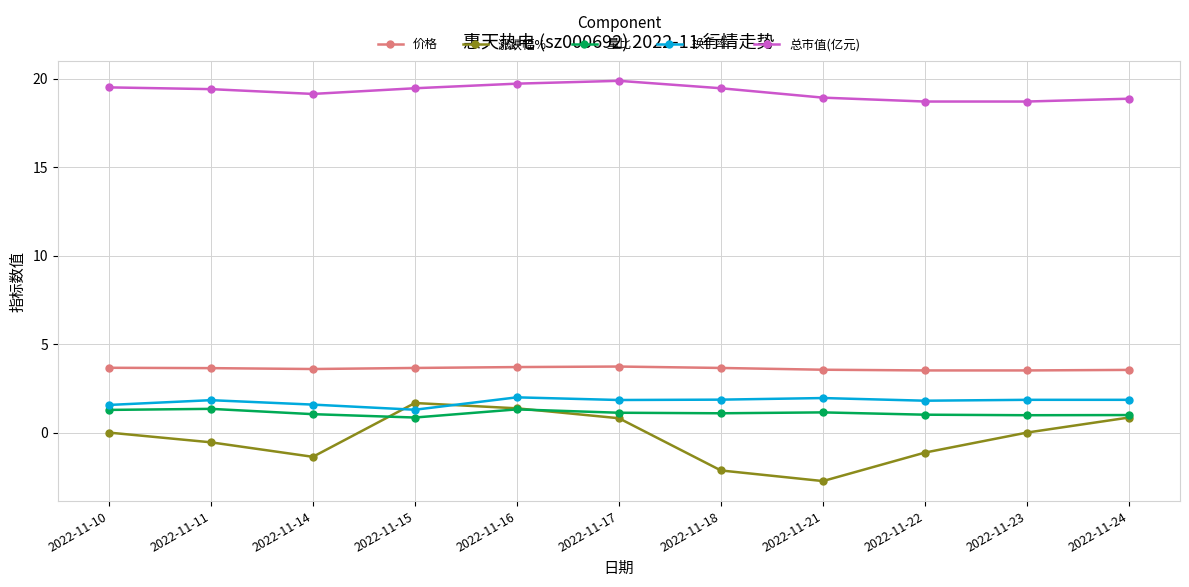

What is the minimum value for 涨跌幅%?

-2.7